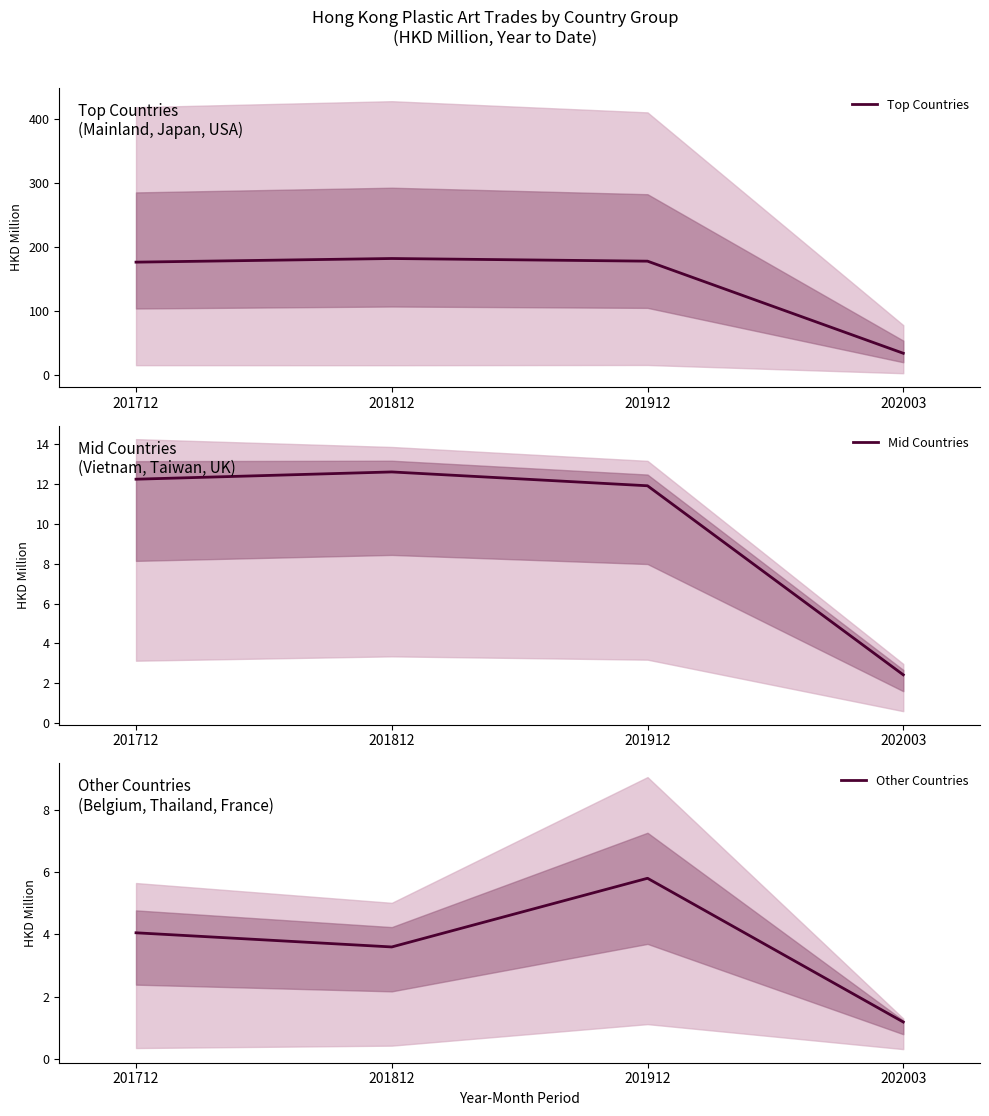

Between 202003 and 201912, which is larger?

201912